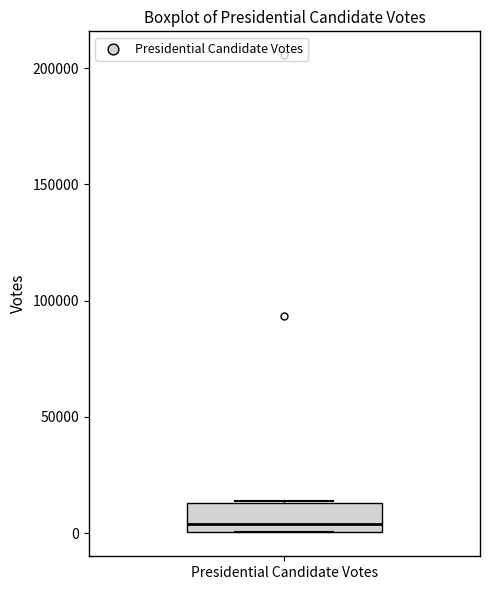

Read this box plot against the y-axis: the position of the median line, the range covered by the box, and the ends of both whiskers. The values are not printed on the chart, so give them approximately, as read against the axis.

median 5000, box 0 to 15000, whiskers 0 to 15000